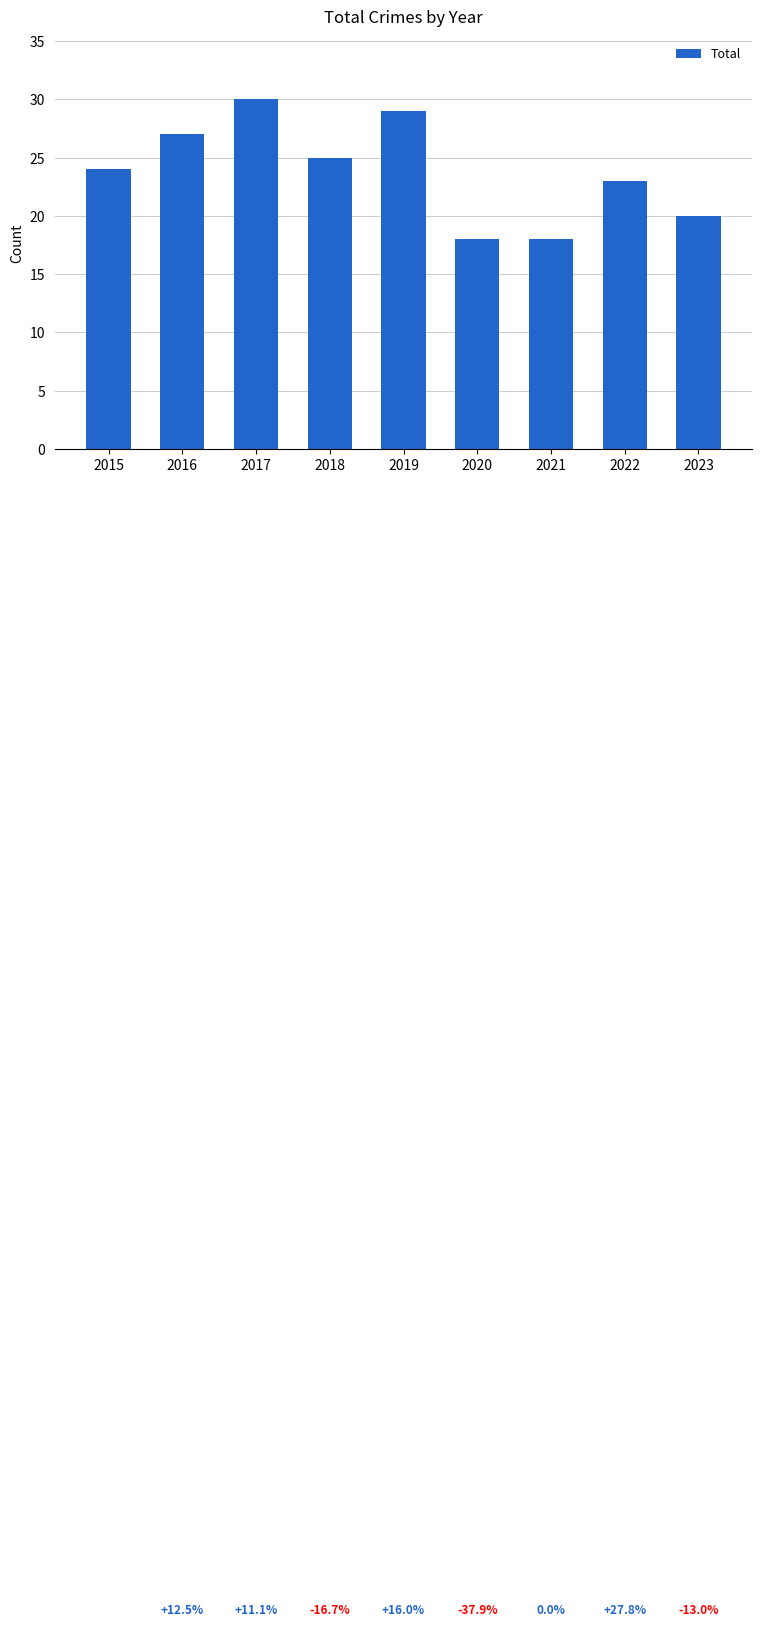

Count the values in the range 20 to 27.

5